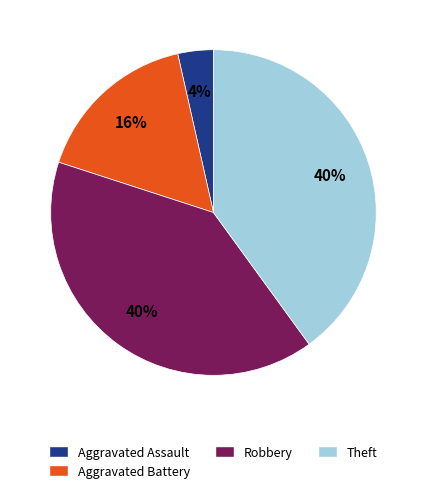

Count the number of slices in the pie.

4